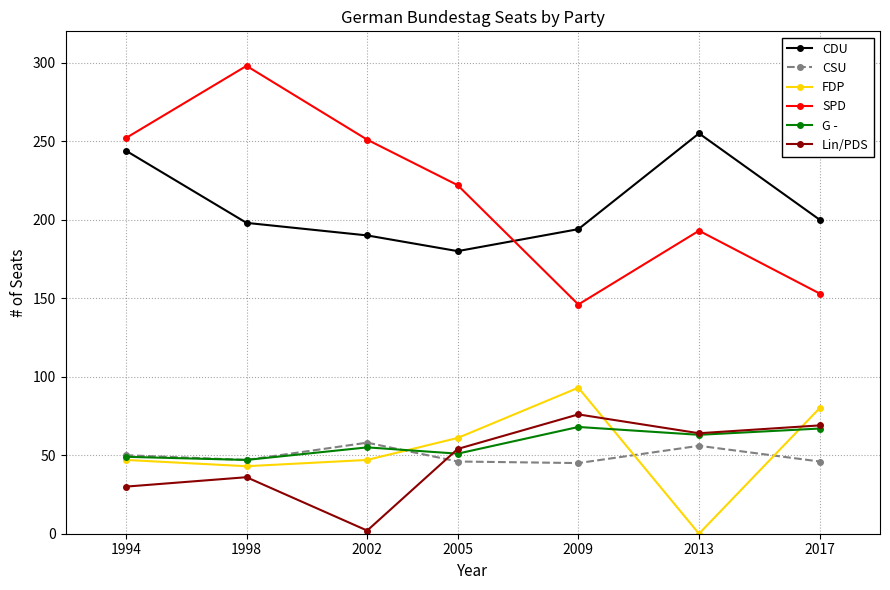

Where is the first local maximum for CDU?

2013